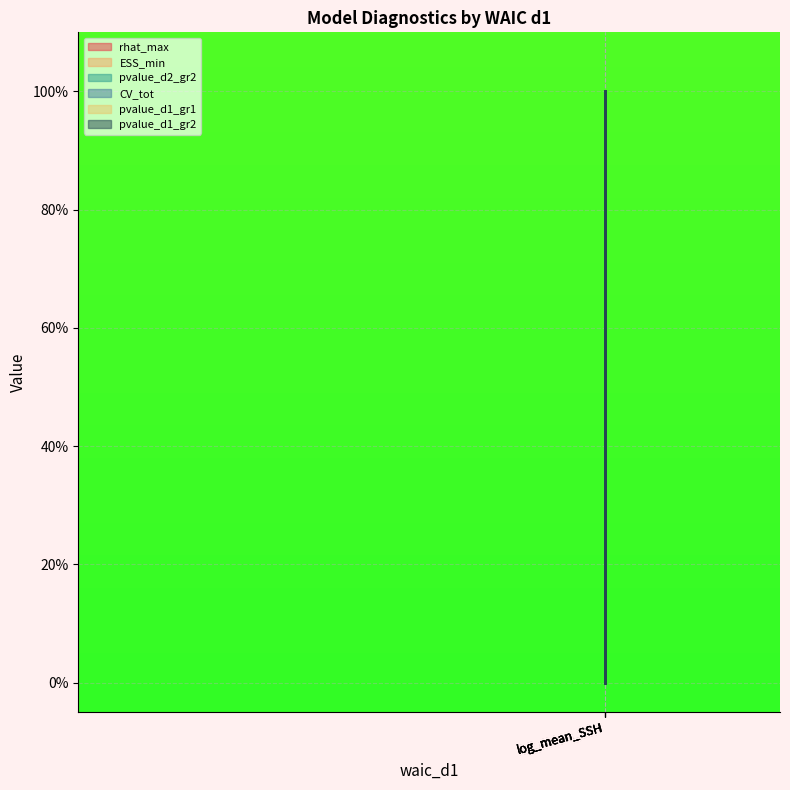

How many lines are shown in the chart?

6